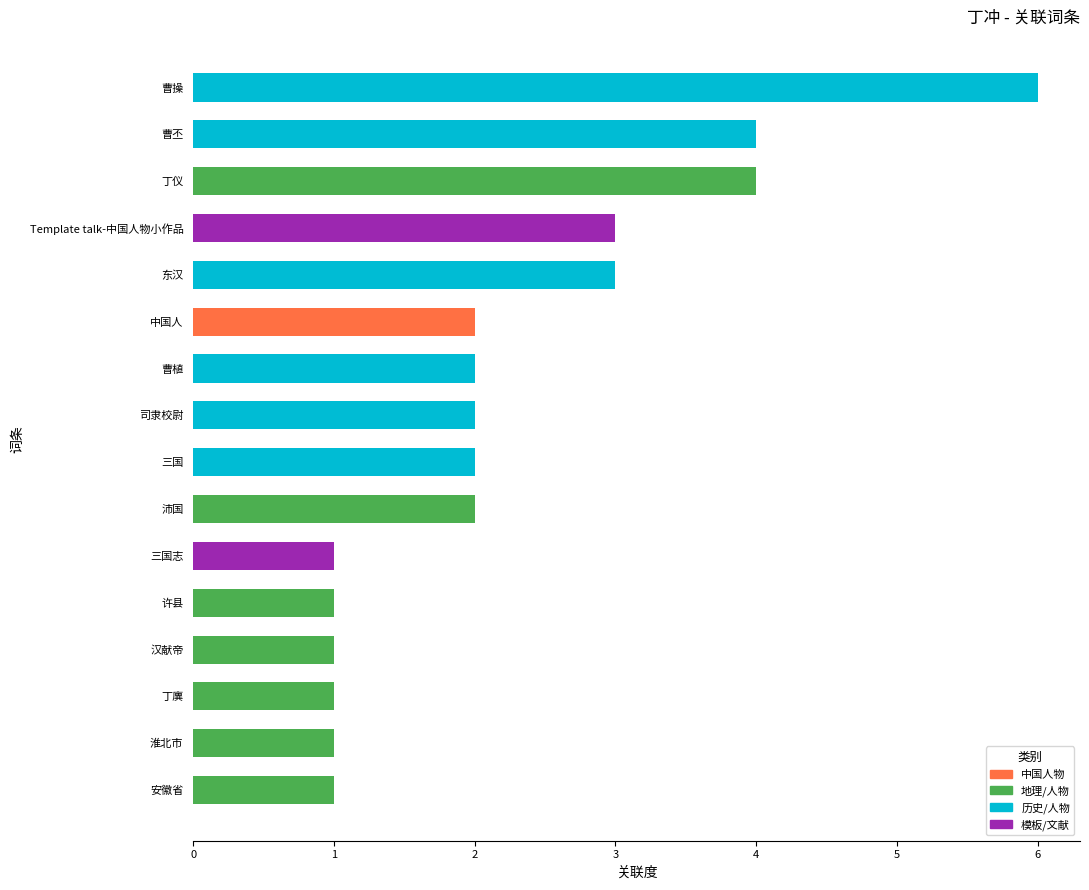

How many distinct data groups are displayed?

1